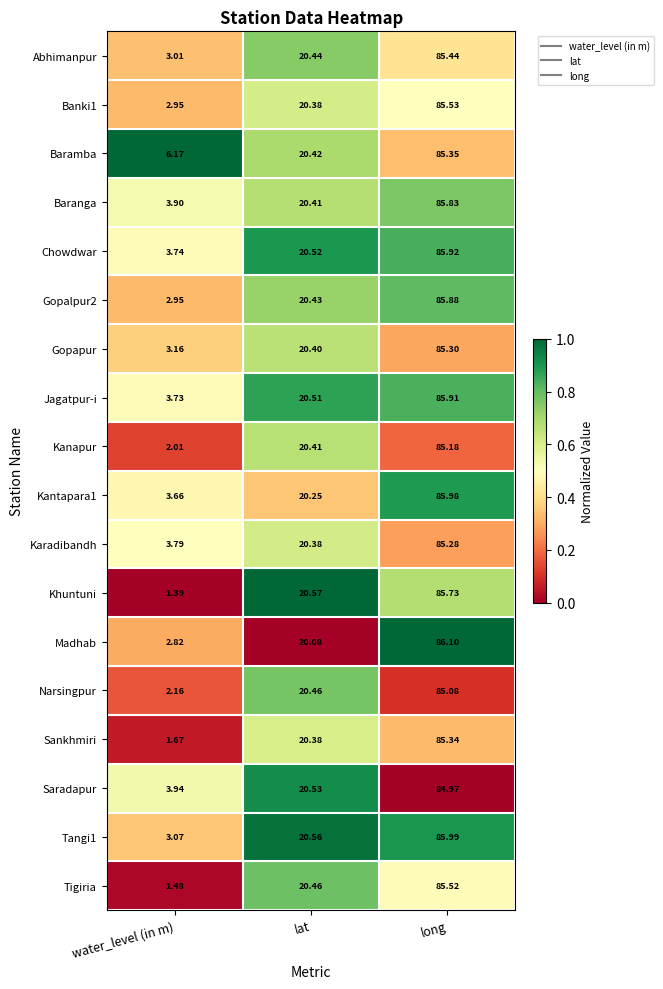

At long, list the series in order from smallest to largest.

Saradapur, Narsingpur, Kanapur, Karadibandh, Gopapur, Sankhmiri, Baramba, Abhimanpur, Tigiria, Banki1, Khuntuni, Baranga, Gopalpur2, Jagatpur-i, Chowdwar, Kantapara1, Tangi1, Madhab